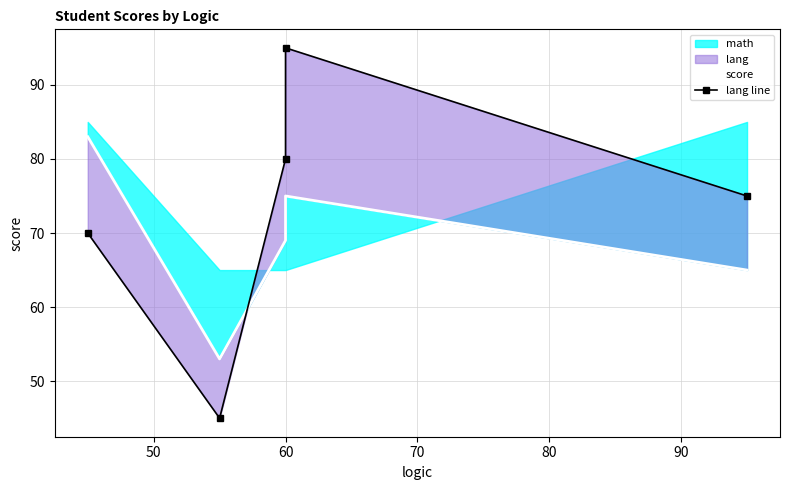

Count the lang line values in the range 70 to 80.

3